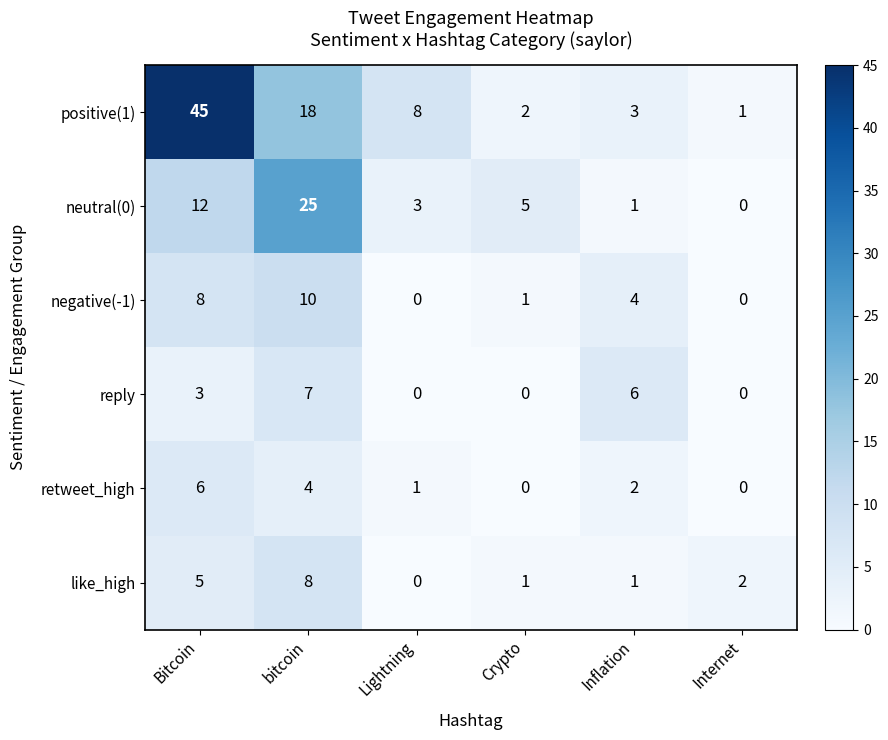

At which category is the sum across all series the highest?

Bitcoin